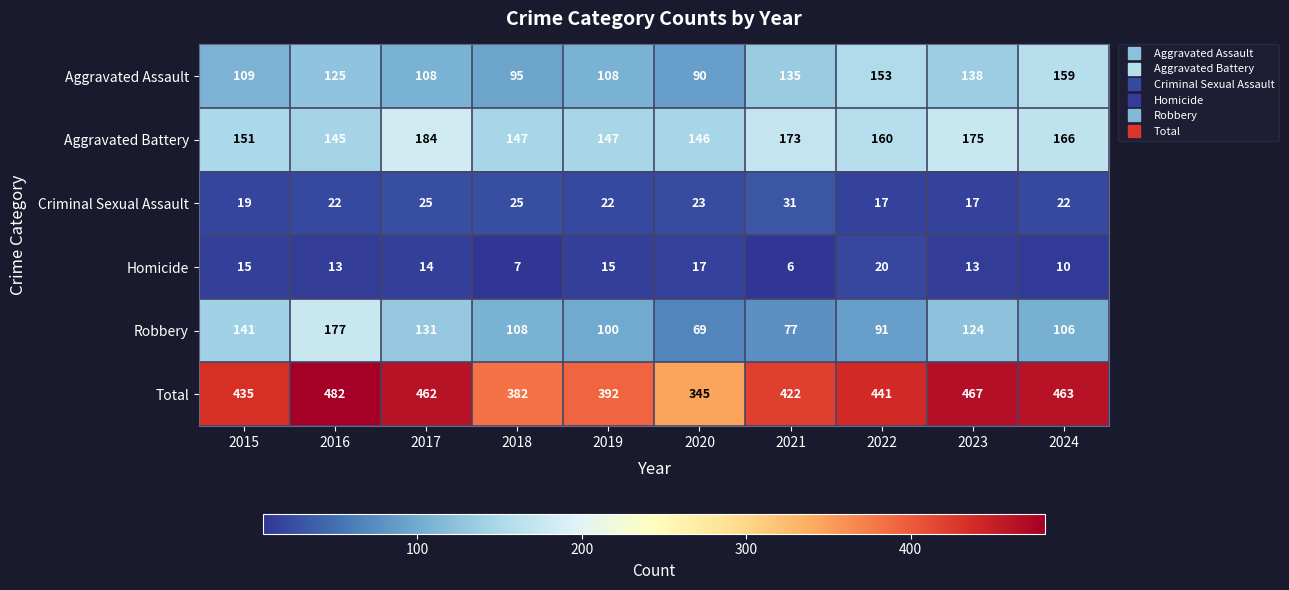

Which series has the largest total across all categories?

Total